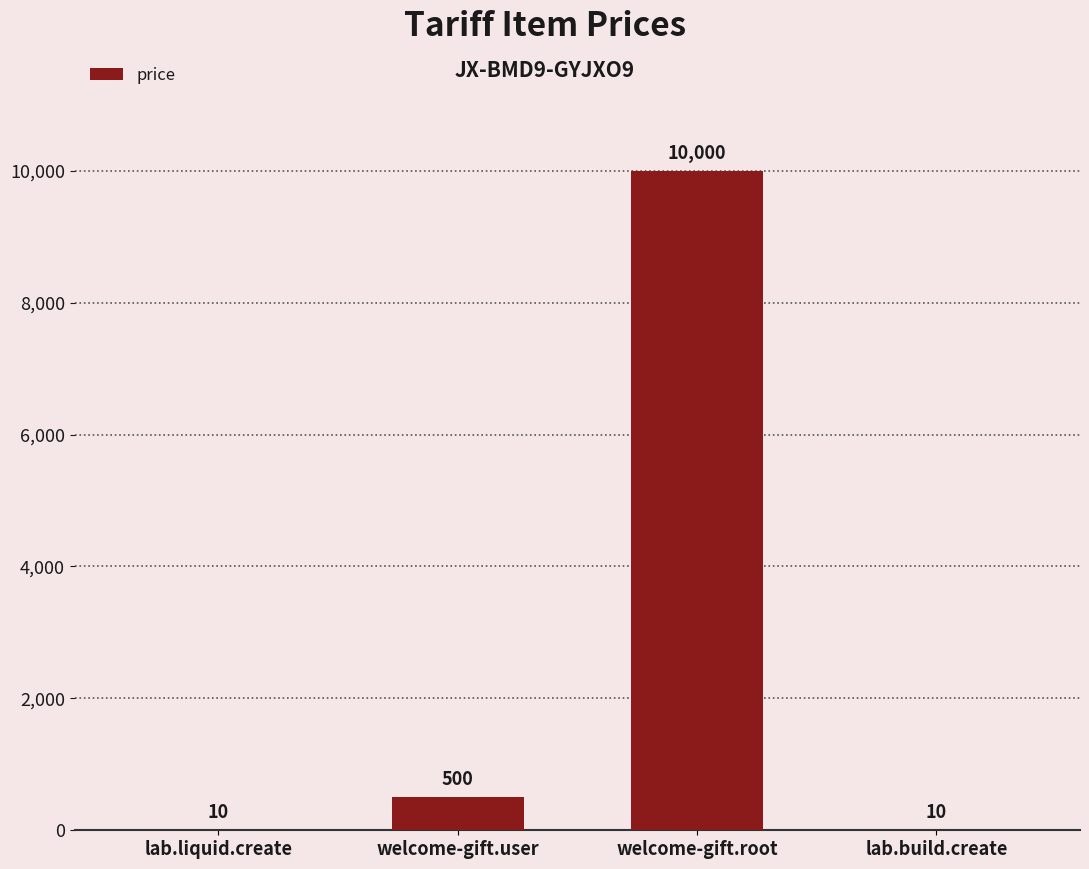

The value at welcome-gift.root is 10000. True or false?

True